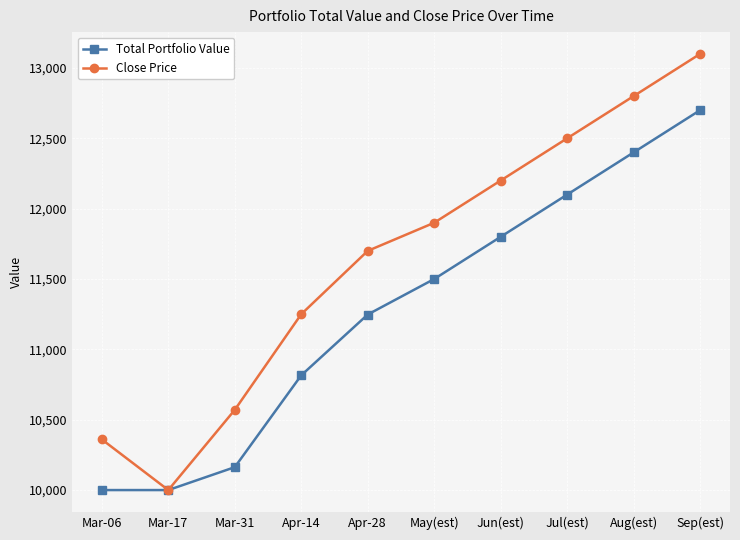

How many distinct data groups are displayed?

2